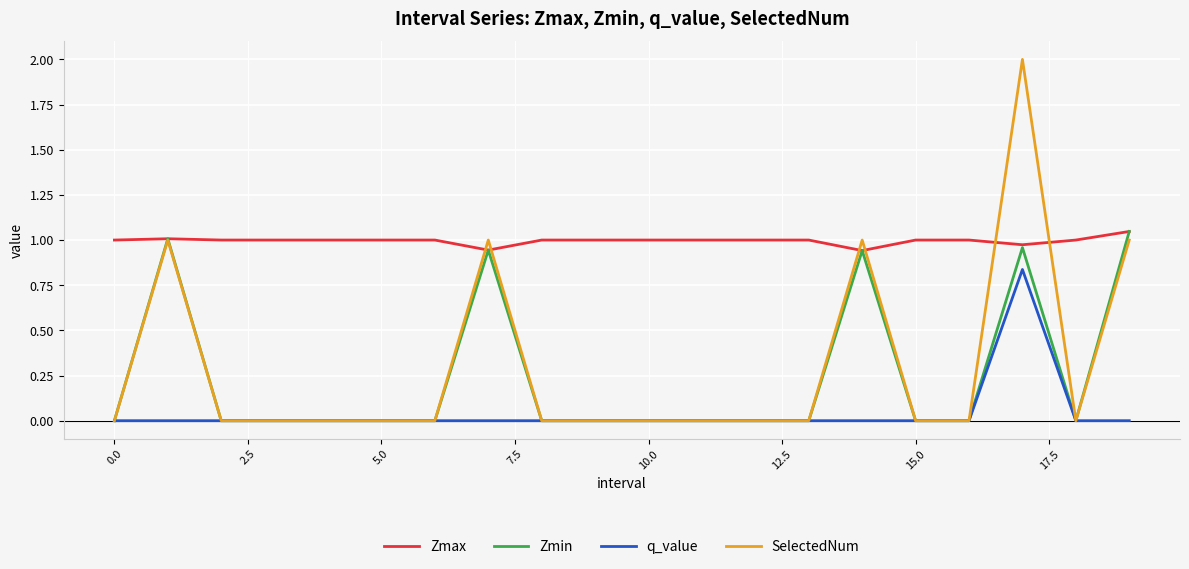

Which series has the largest total across all categories?

Zmax